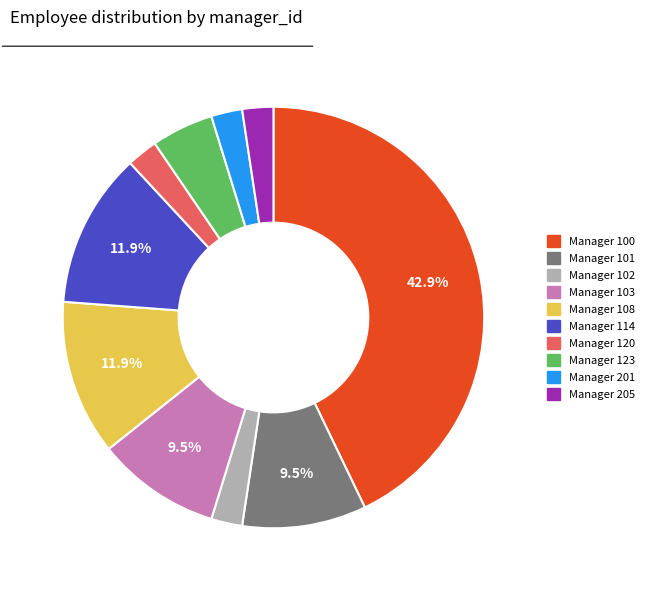

Do Manager 108 and Manager 103 together represent more than half of the pie?

No